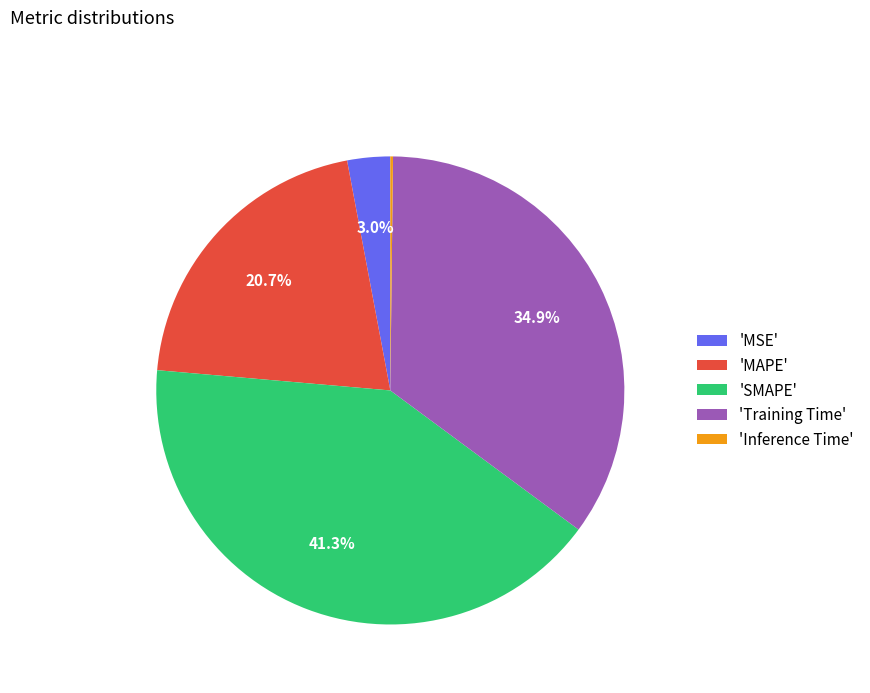

What portion of the pie excludes 'SMAPE'?

58.7%